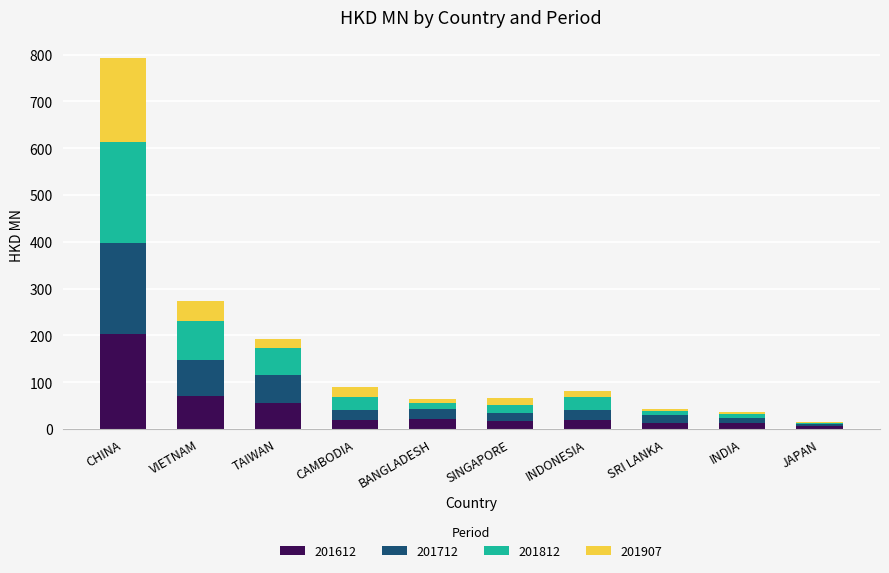

Are the bars horizontal?

No